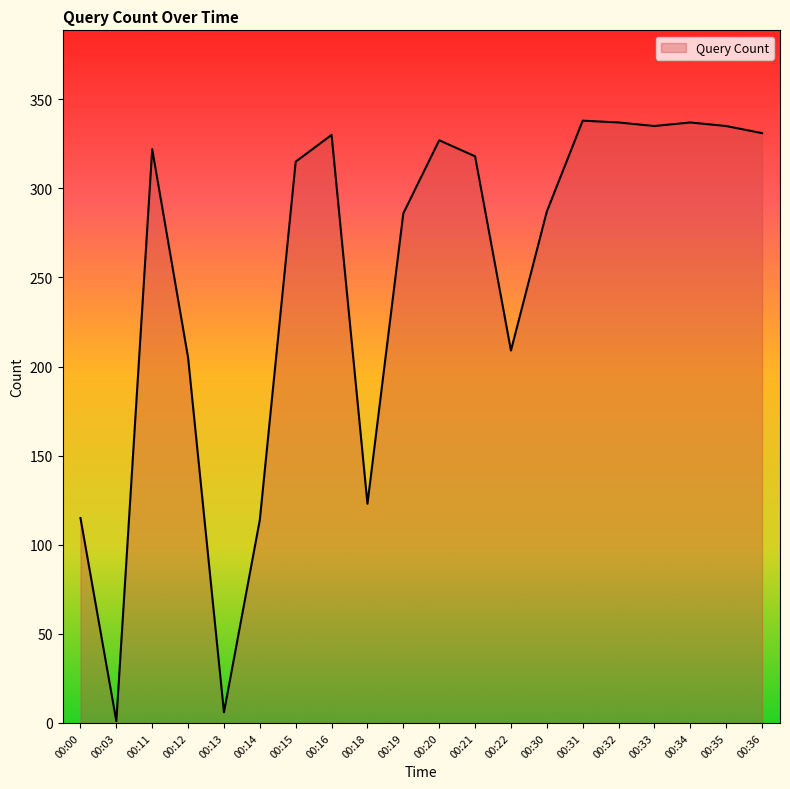

Does the chart have visible grid lines?

No